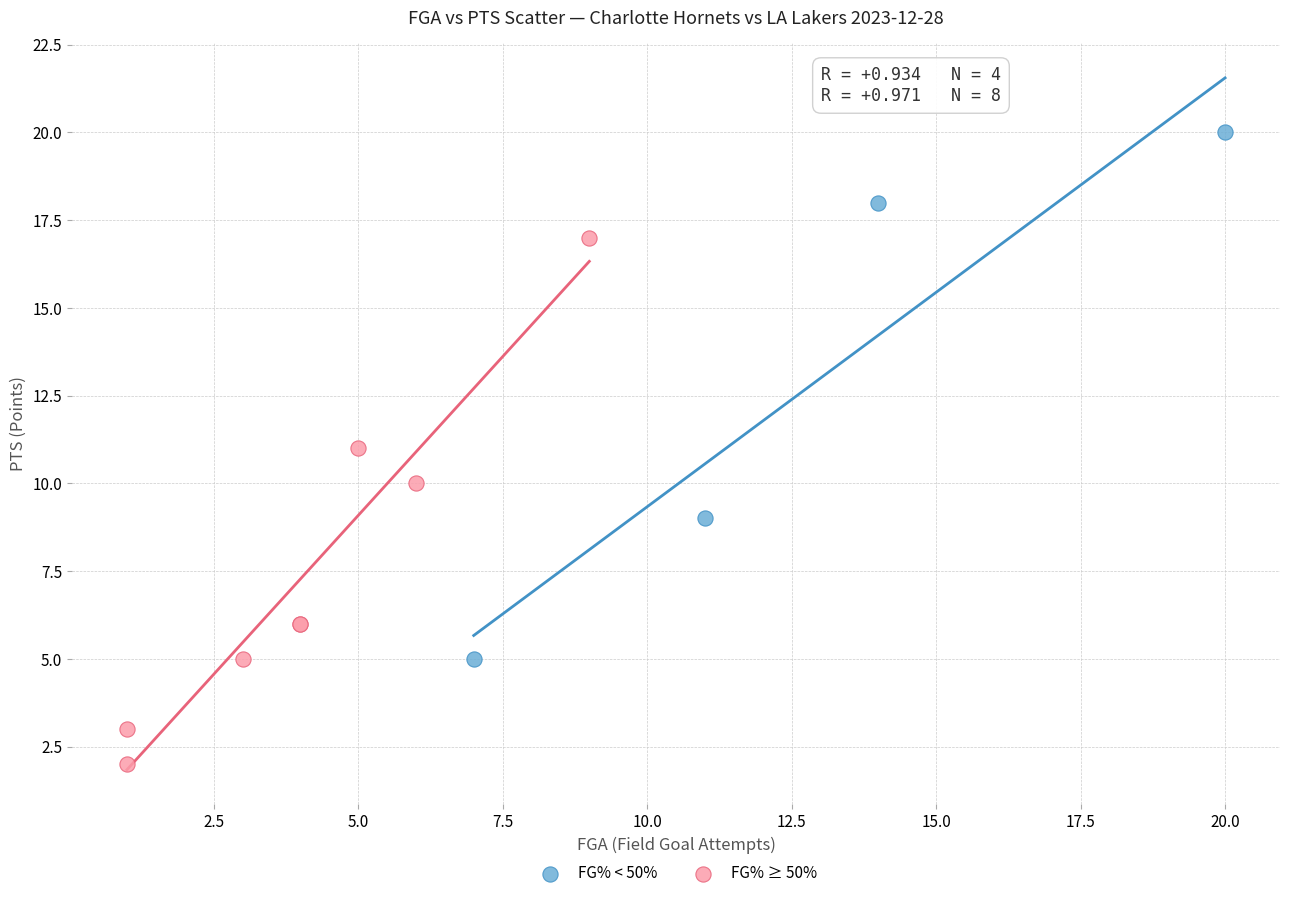

Which series reaches the minimum Y coordinate?

FG% ≥ 50%